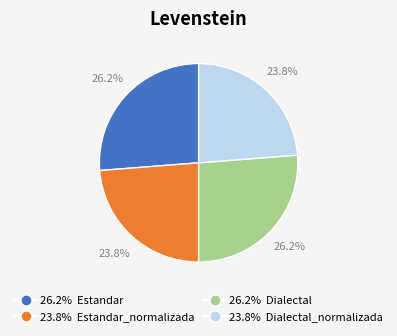

To the nearest percent, what is the difference between the largest and smallest slice percentages?

2%